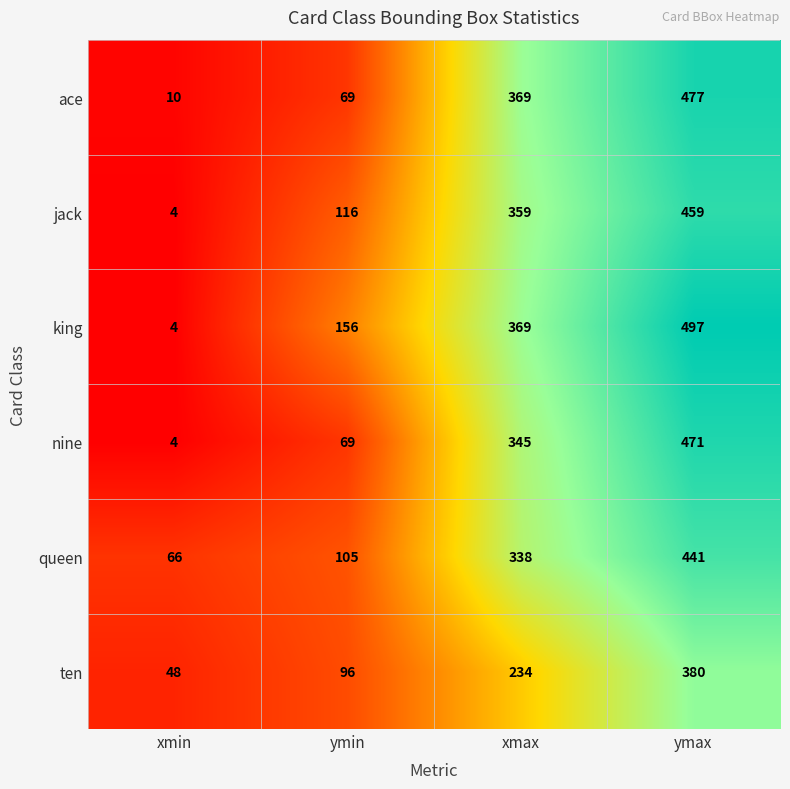

What is the average value of the queen series?

238